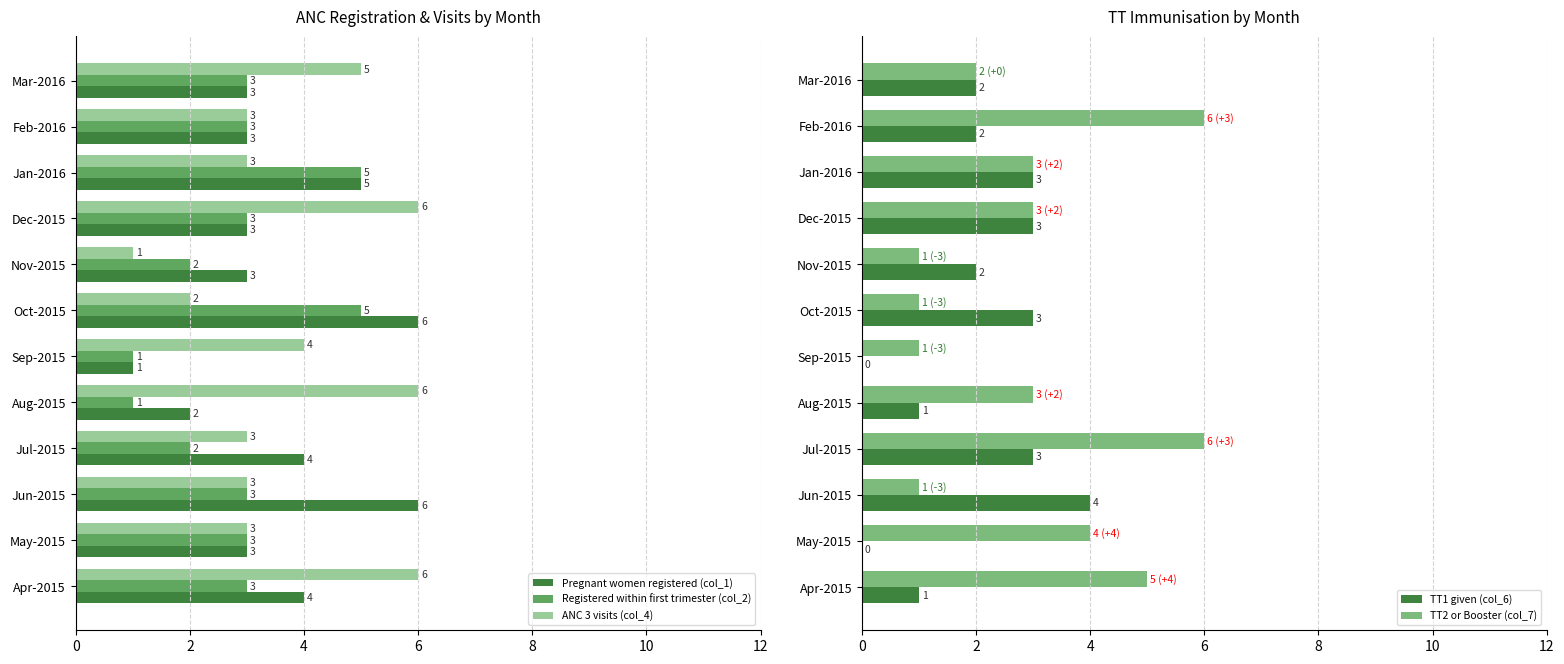

Is the value of Pregnant women registered (col_1) at Dec-2015 greater than the value of ANC 3 visits (col_4) at Oct-2015?

Yes